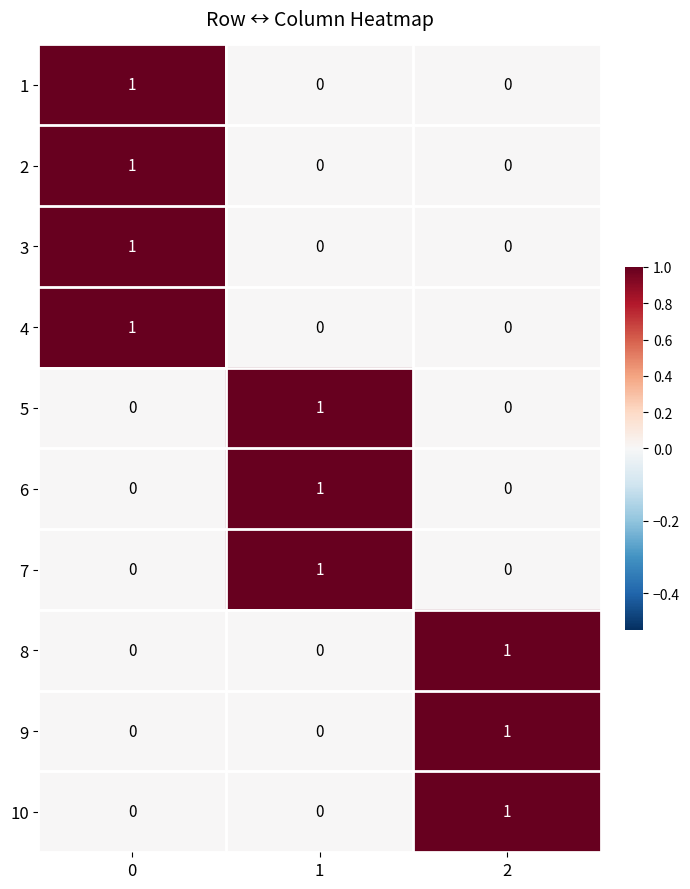

At how many categories does at least one series exceed 0?

3